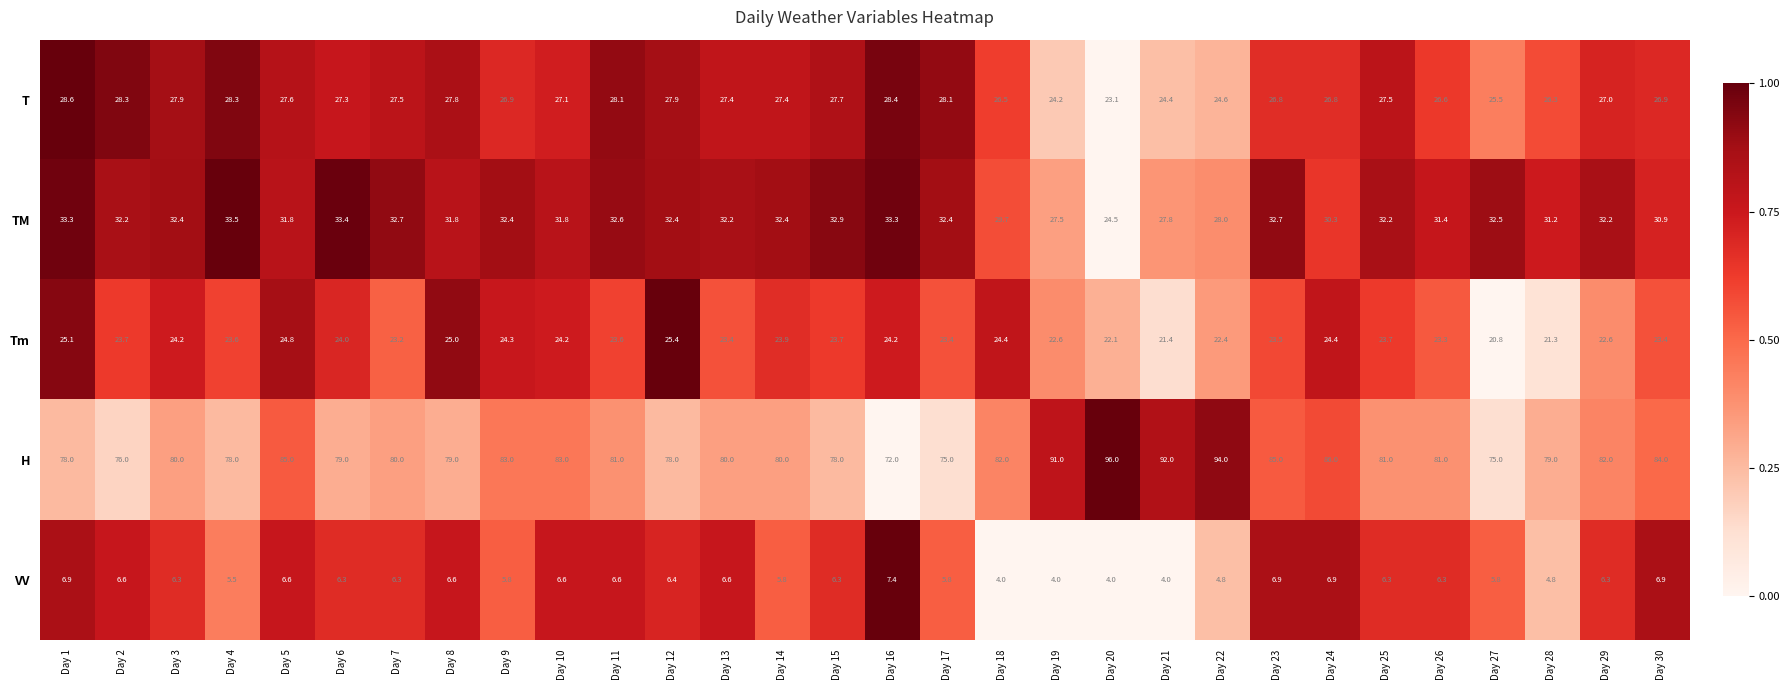

Count the number of categories in the chart.

30